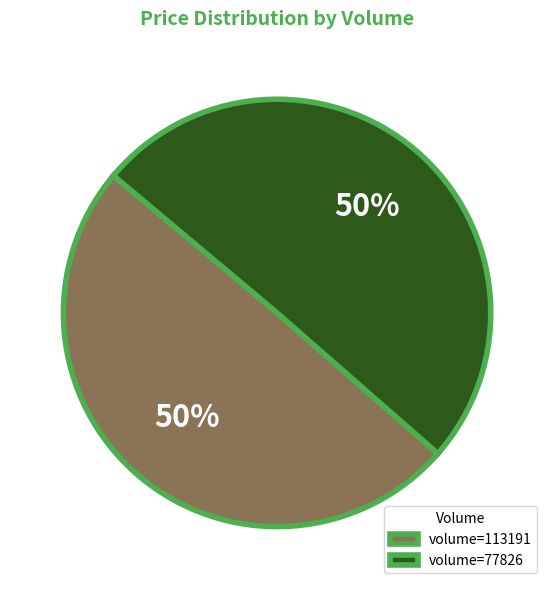

What percentage is the volume=77826 slice, to the nearest percent?

50%